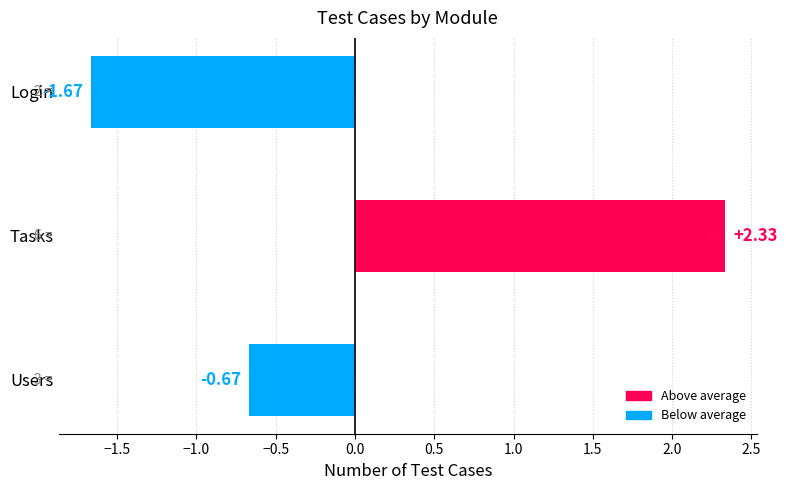

Are the bars grouped side by side (vs. stacked)?

No